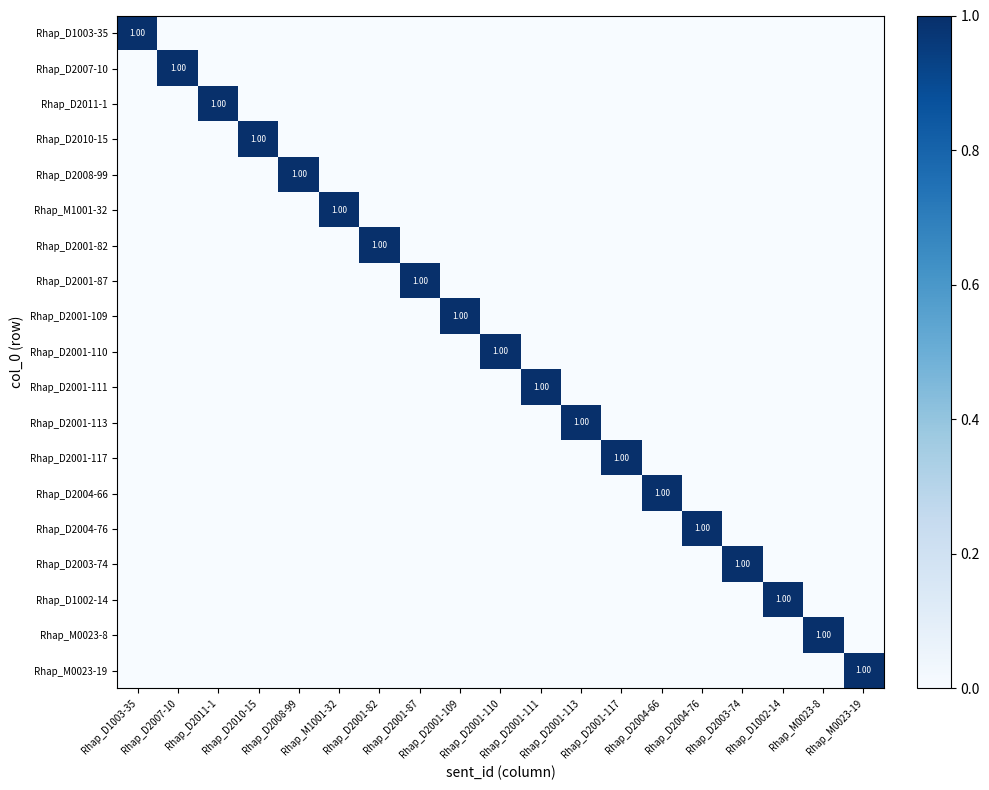

At how many categories does at least one series exceed 0?

19